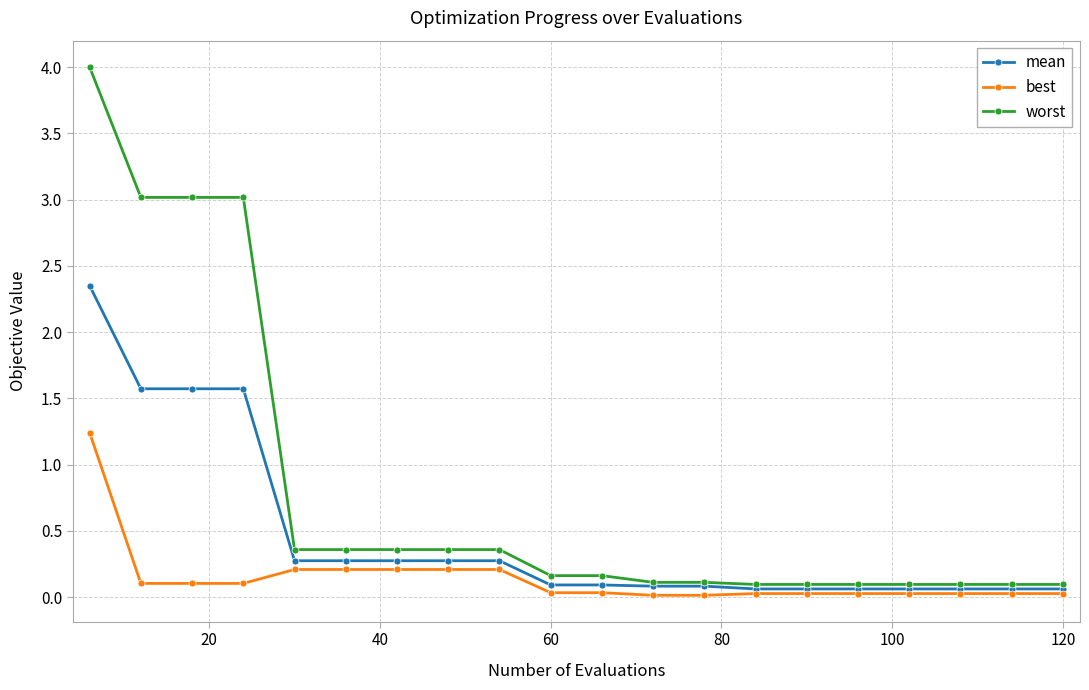

What is the greatest value displayed?

4.0